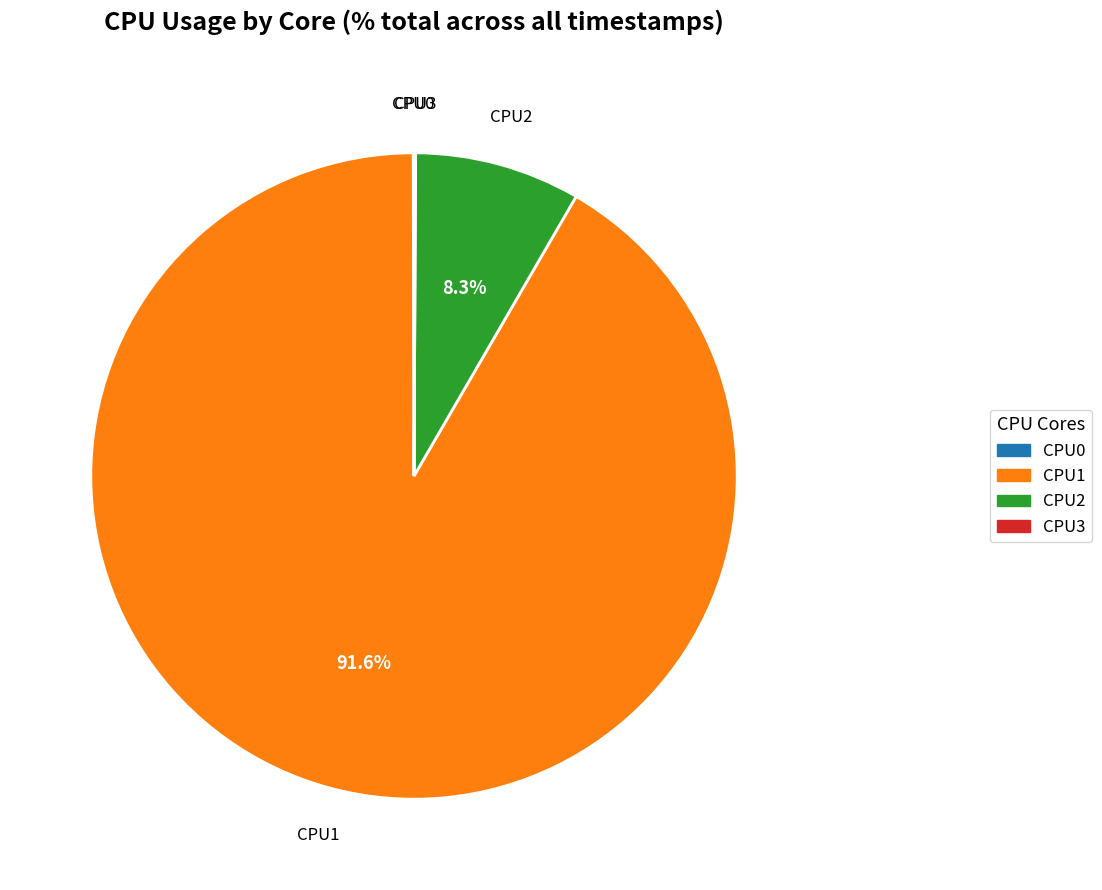

Which slice represents more than half of the pie?

CPU1